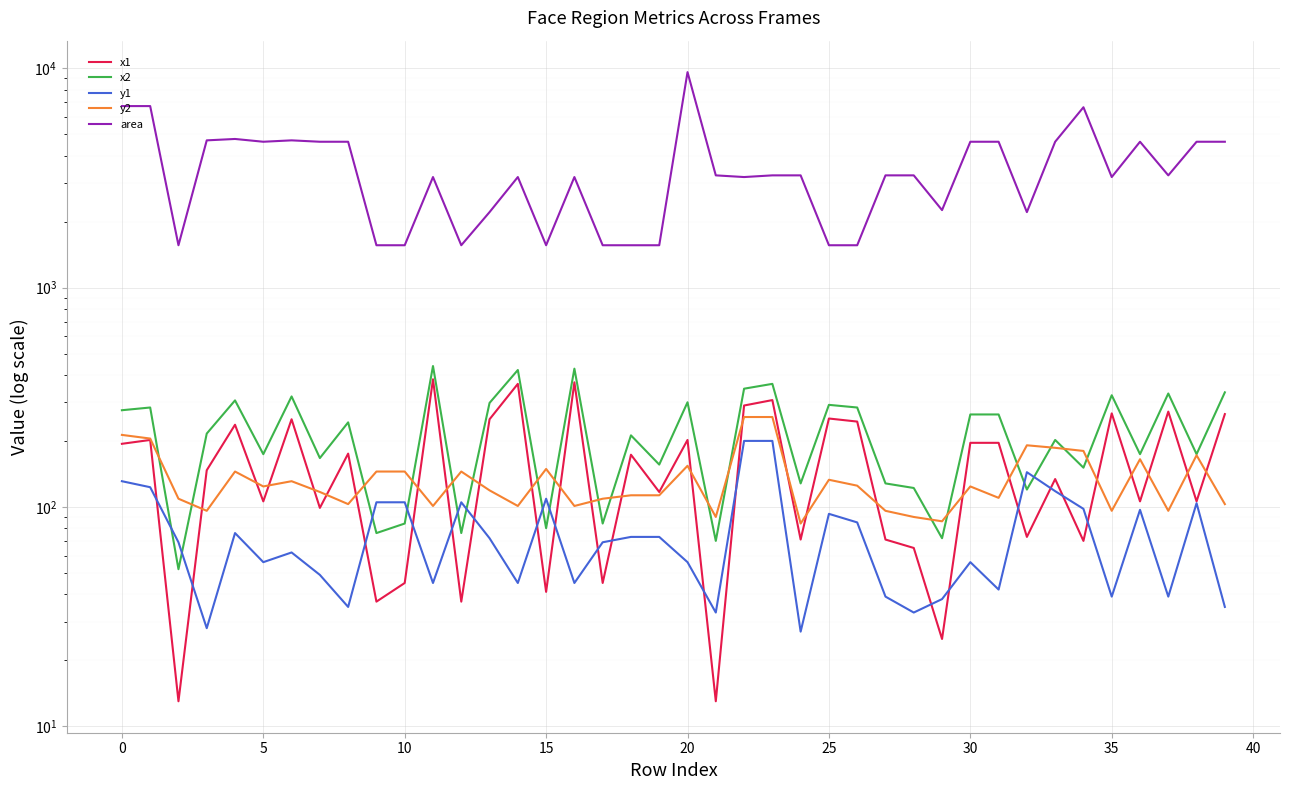

At how many categories does at least one series exceed 3408?

16